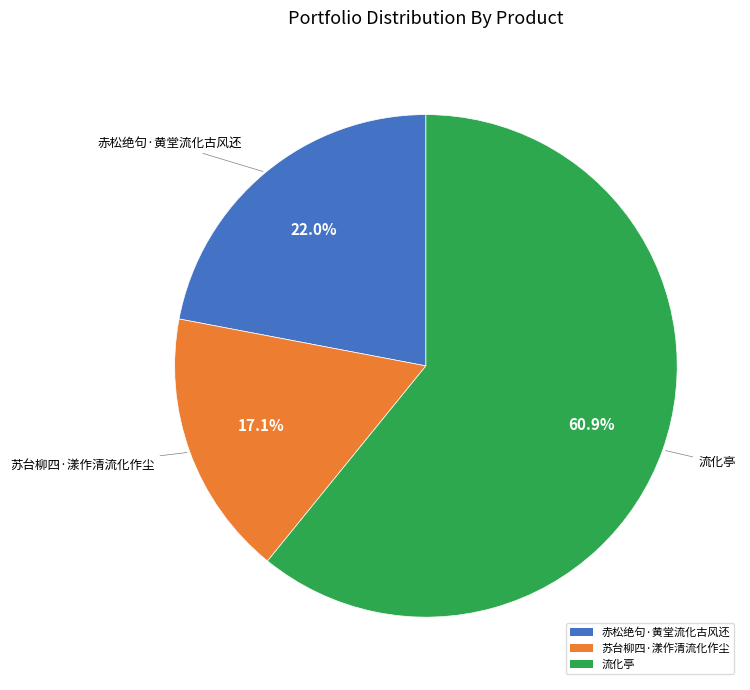

True or false: 赤松绝句·黄堂流化古风还 accounts for 10% of the total.

False